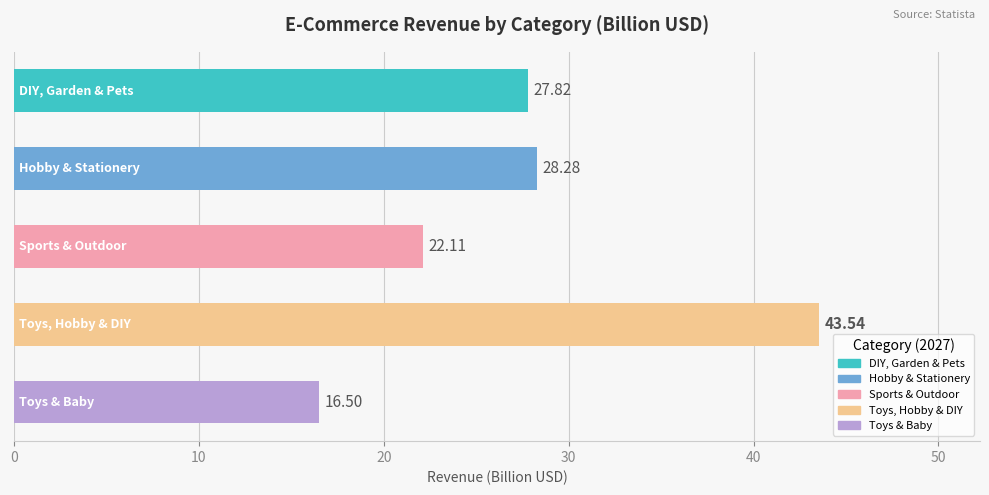

What is the difference between the maximum and minimum values?

27.0